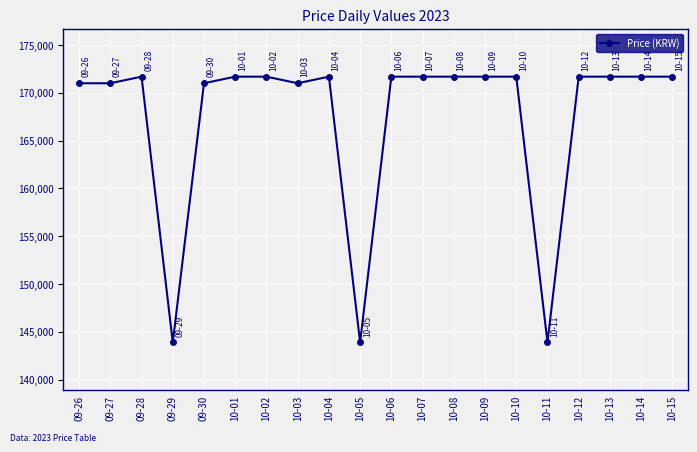

Approximately how many times larger is the value at 10-03 compared to 10-04?

1.0